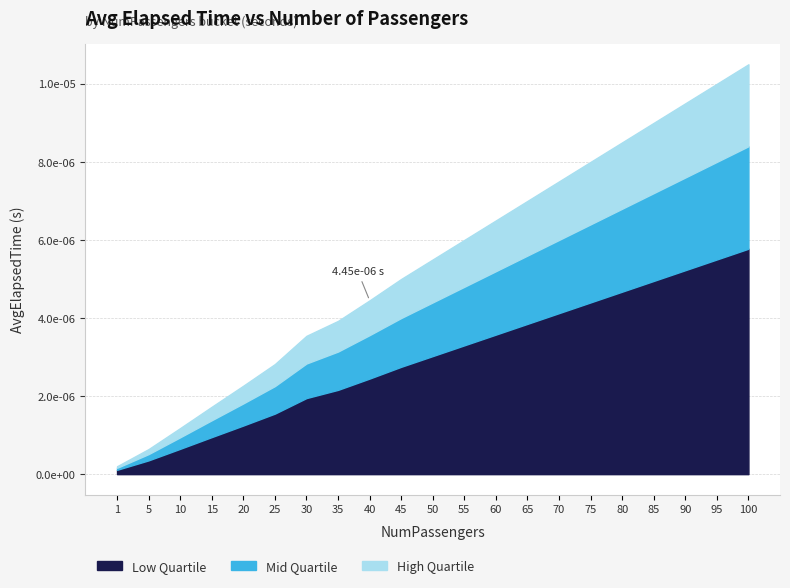

Which category has the highest value across all series?

100